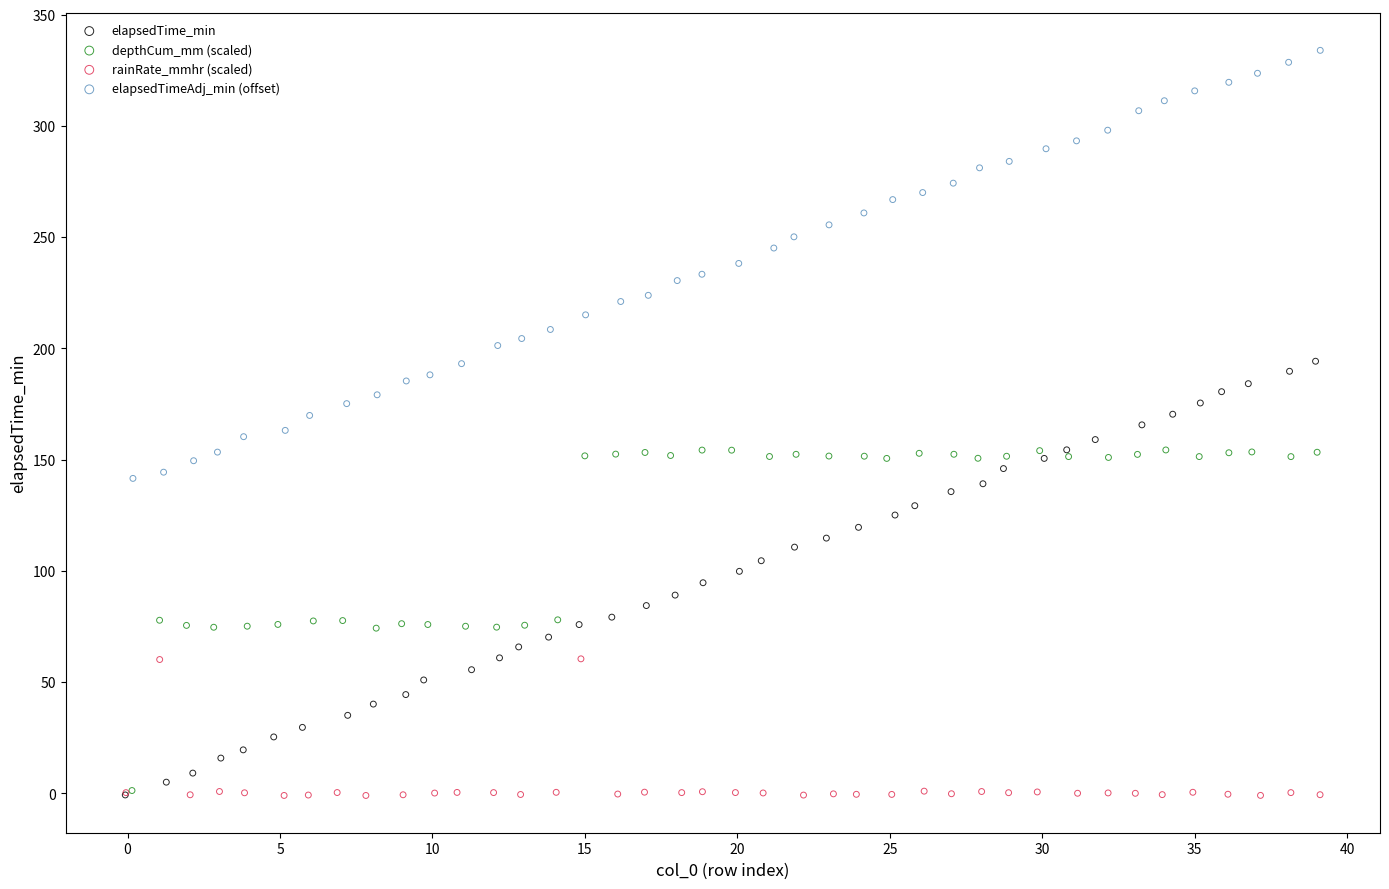

Which series reaches the maximum Y coordinate?

elapsedTimeAdj_min (offset)